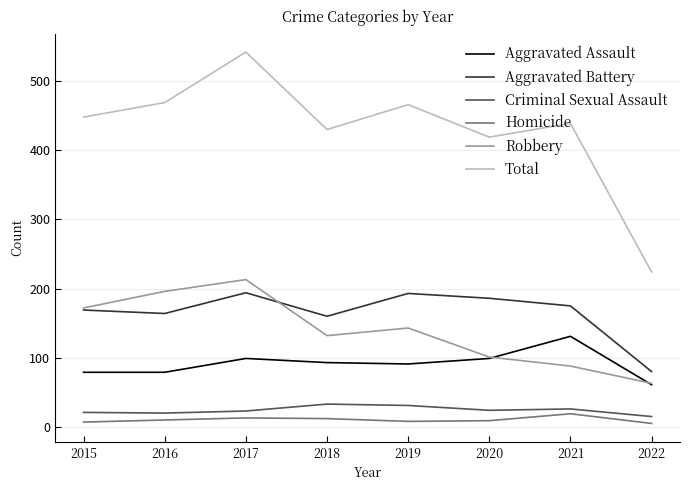

At which label does Aggravated Assault first exceed 93?

2017